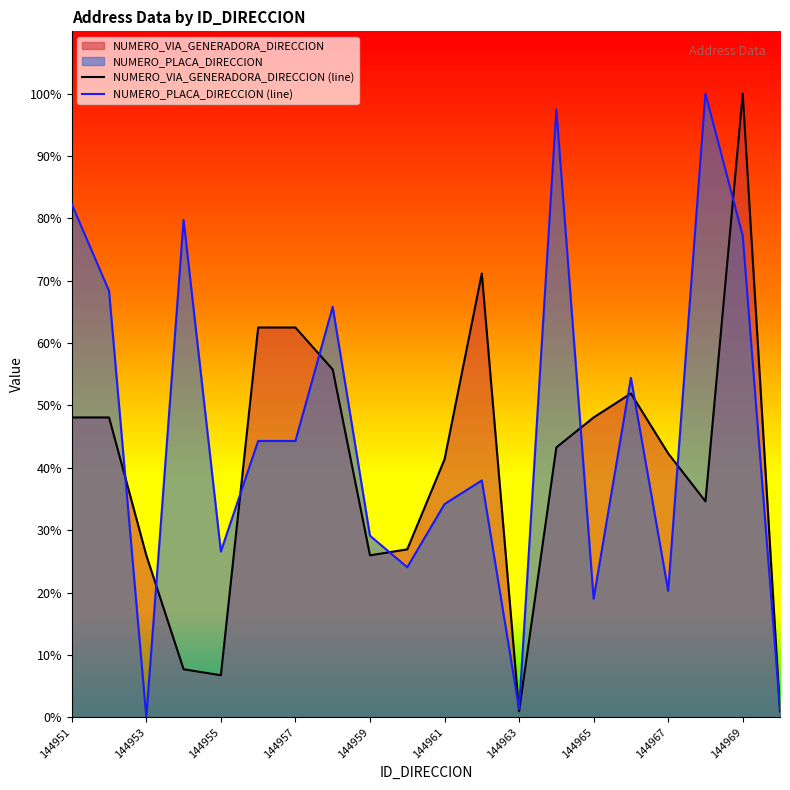

What is the total value across all series at 144967?

62.6